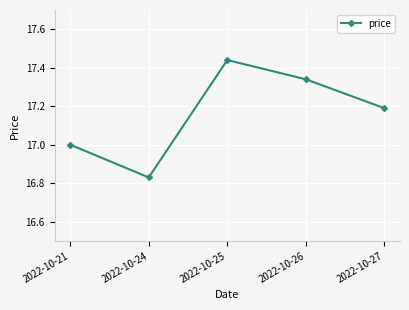

List the labels in order of value, smallest first.

2022-10-24, 2022-10-21, 2022-10-27, 2022-10-26, 2022-10-25